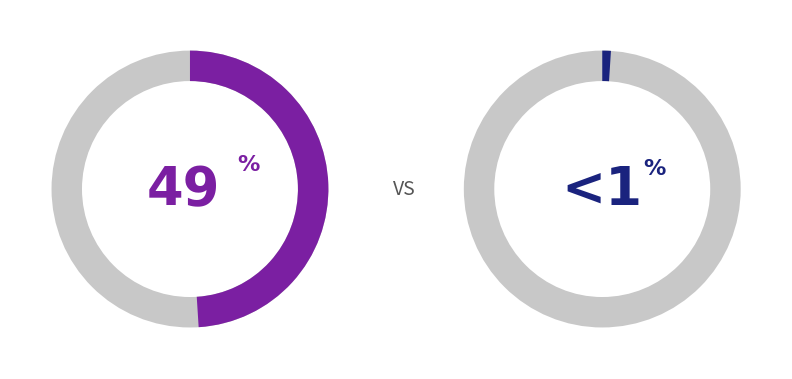

Count the number of slices in the pie.

2